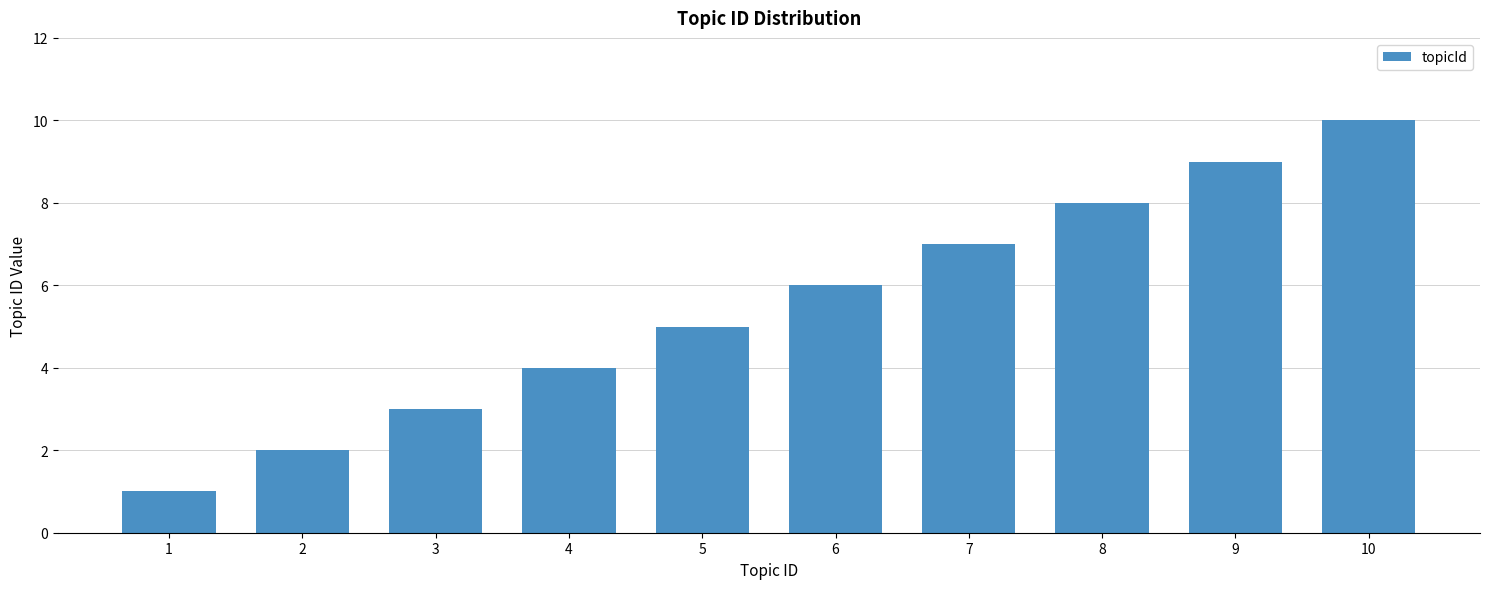

How many values are between 3 and 8?

6